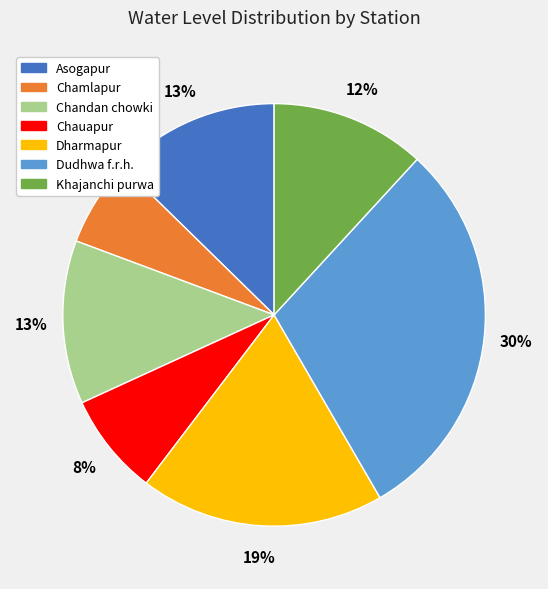

To the nearest percent, what percentage of the pie is Asogapur?

13%